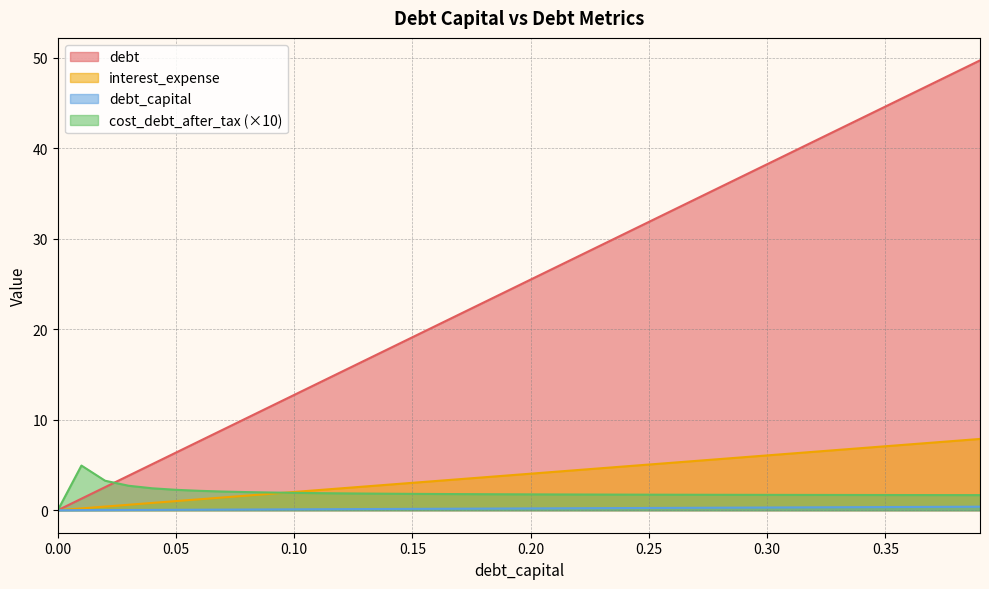

What is the value of the debt point at the 7th from the left?

7.6